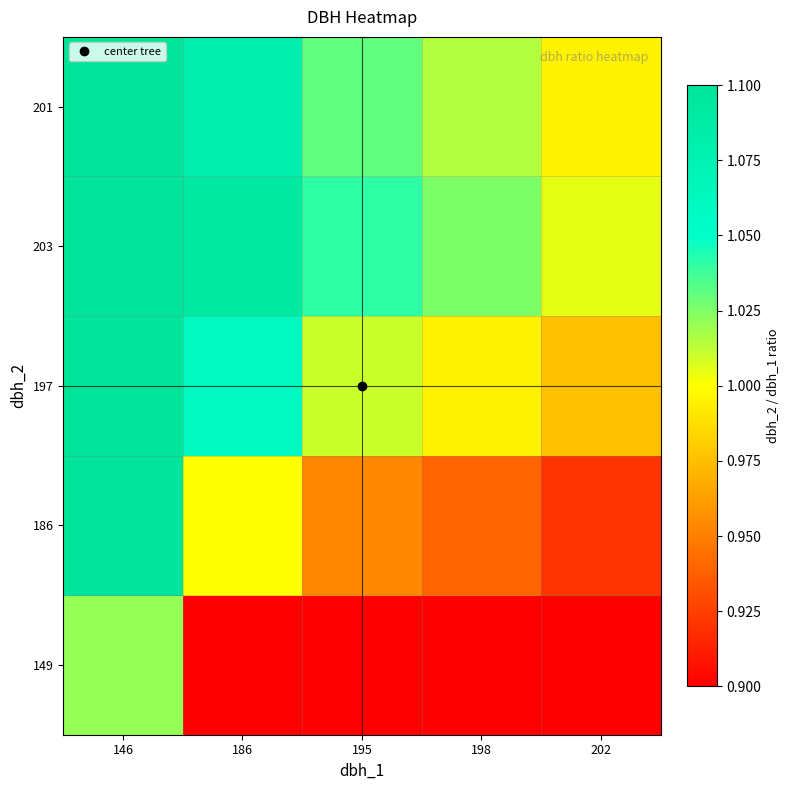

Which has a higher value, 146 or 198?

146